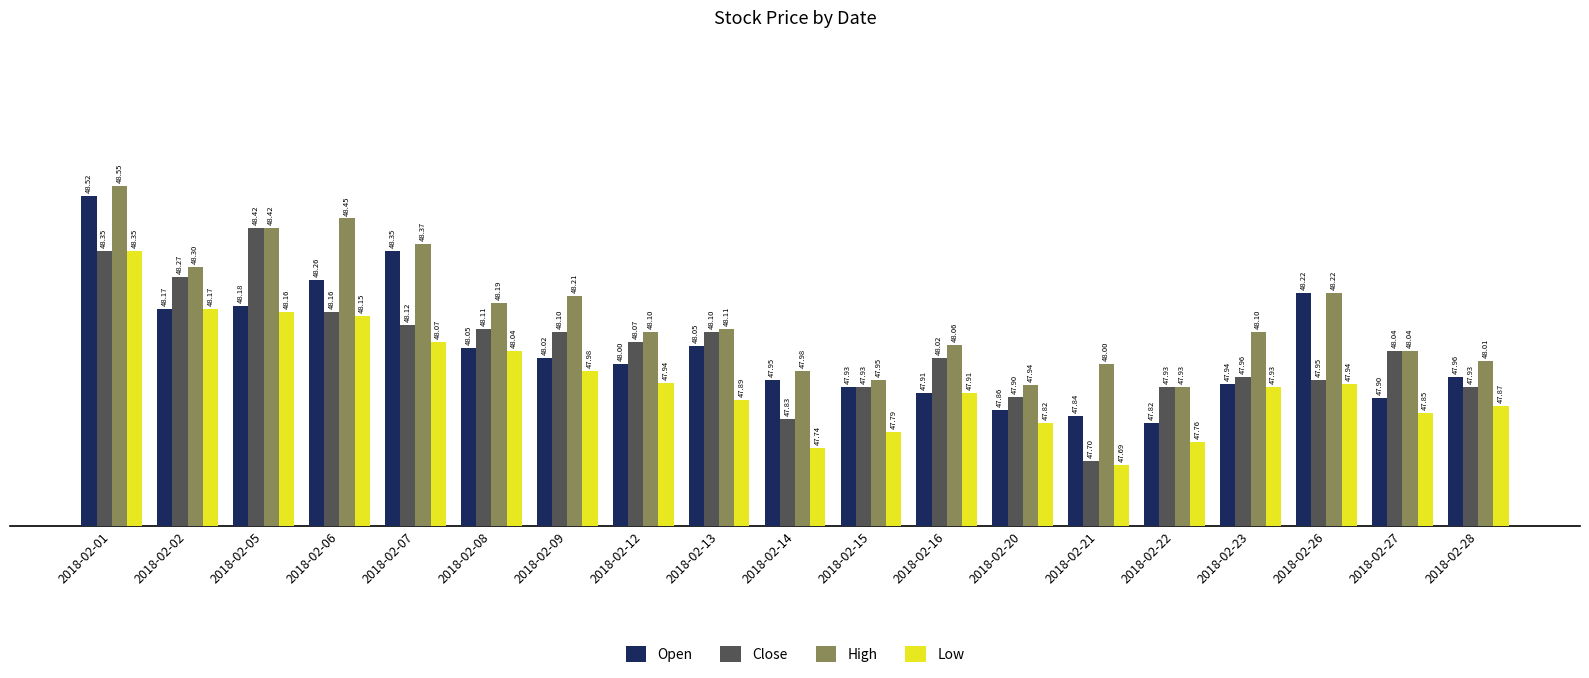

Which category has the lowest value in the Low series?

2018-02-21